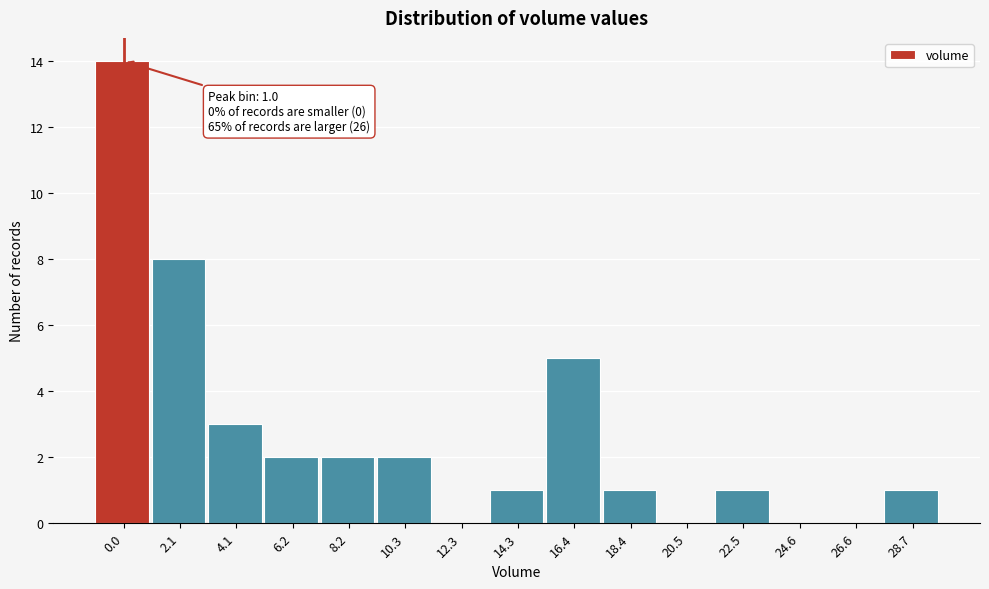

Reading left to right, transcribe all the data shown in this chart.

0.0=14	2.1=8	4.1=3	6.2=2	8.2=2	10.3=2	12.3=0	14.3=1	16.4=5	18.4=1	20.5=0	22.5=1	24.6=0	26.6=0	28.7=1